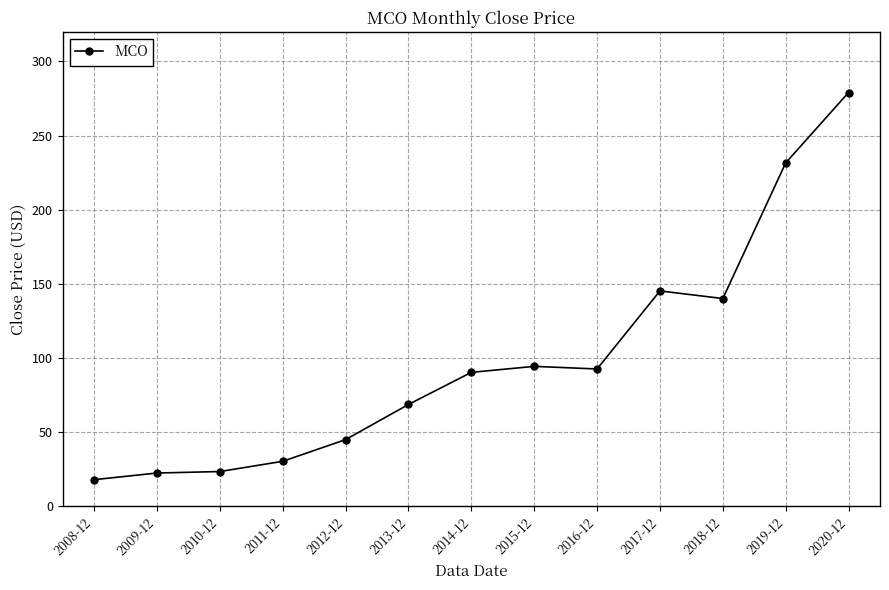

Count the number of categories in the chart.

13